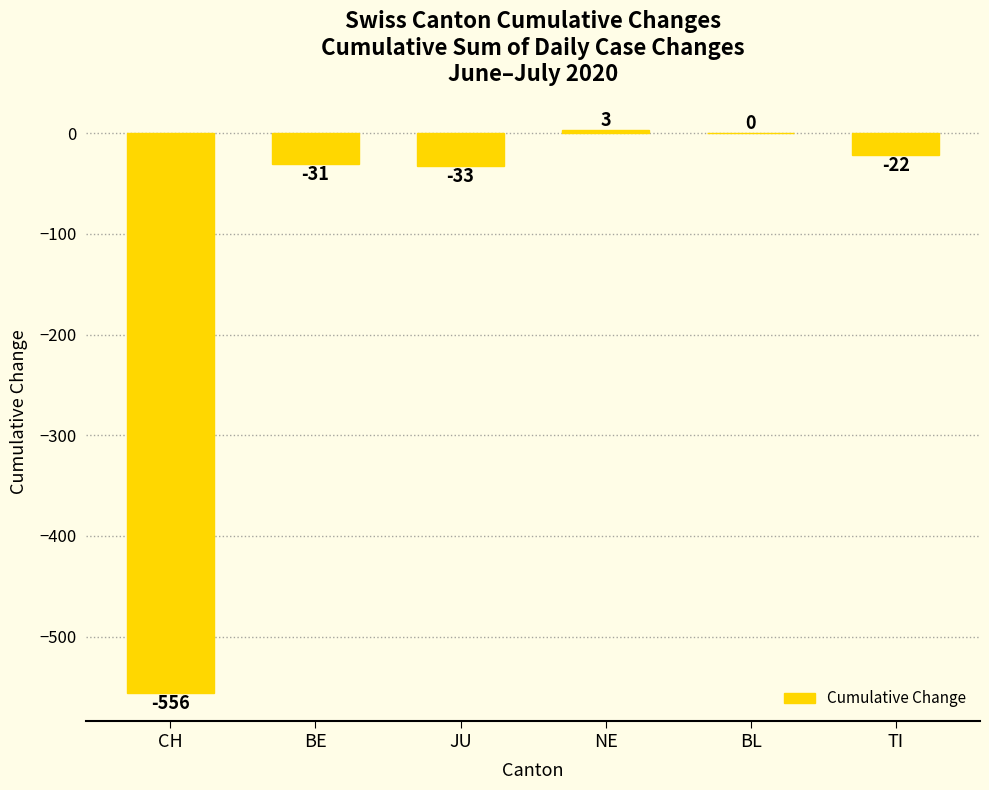

Which has a higher value, CH or BE?

BE